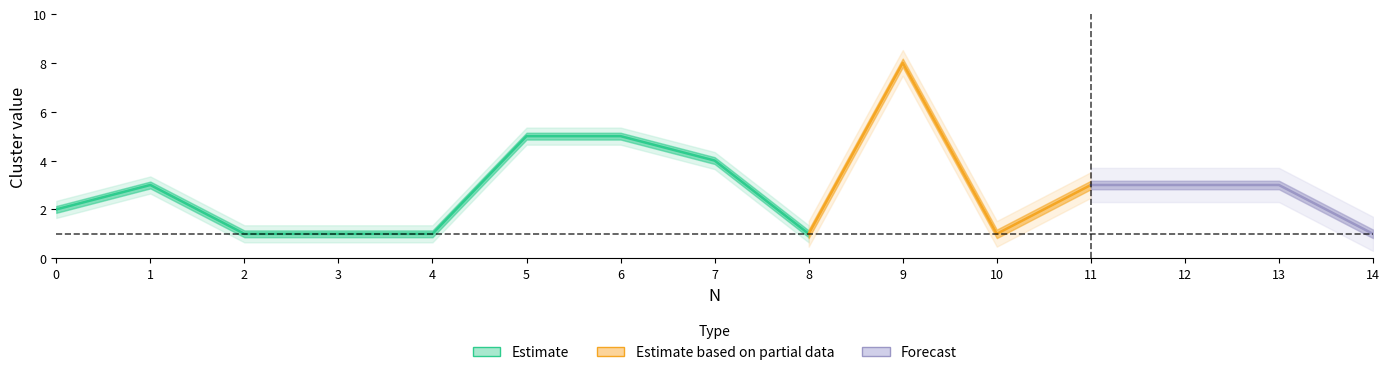

How many categories are shown in the chart?

15